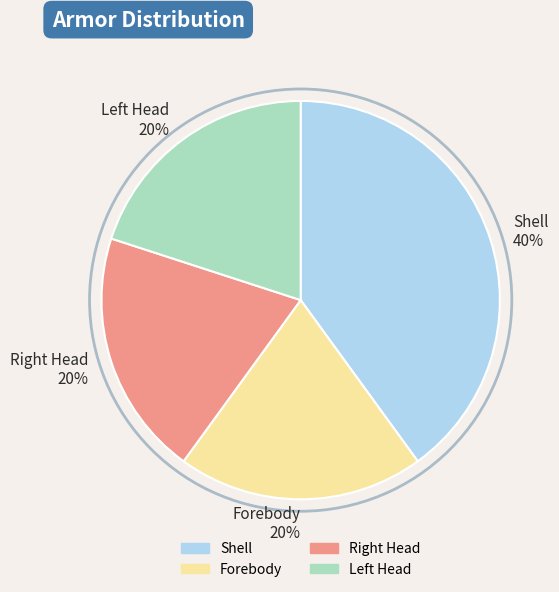

Count the number of slices in the pie.

4